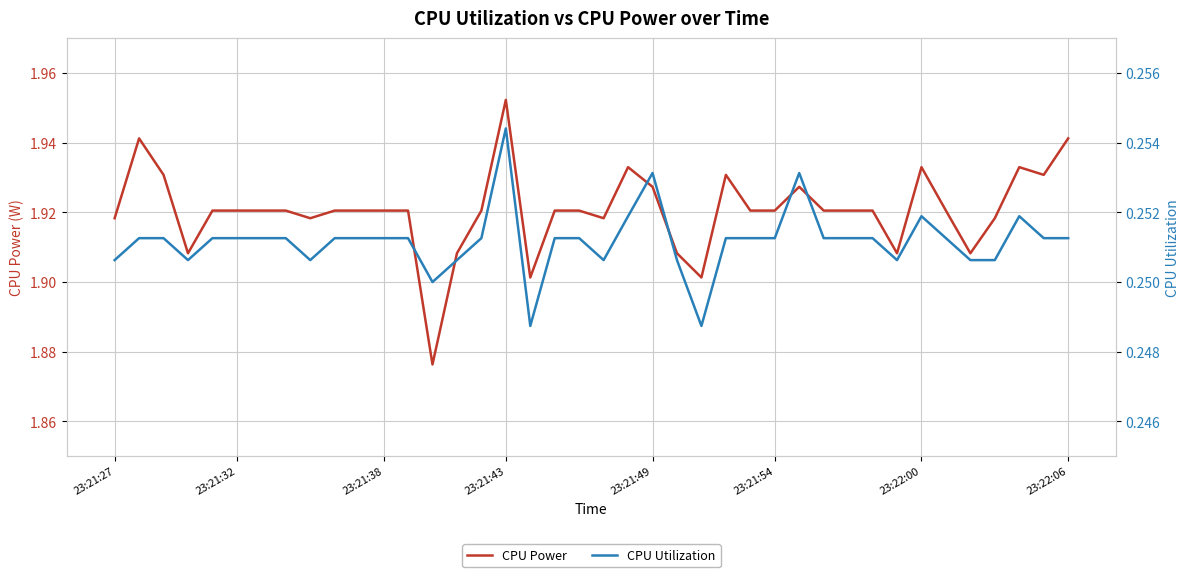

True or false: CPU Utilization and CPU Power intersect in this chart.

False